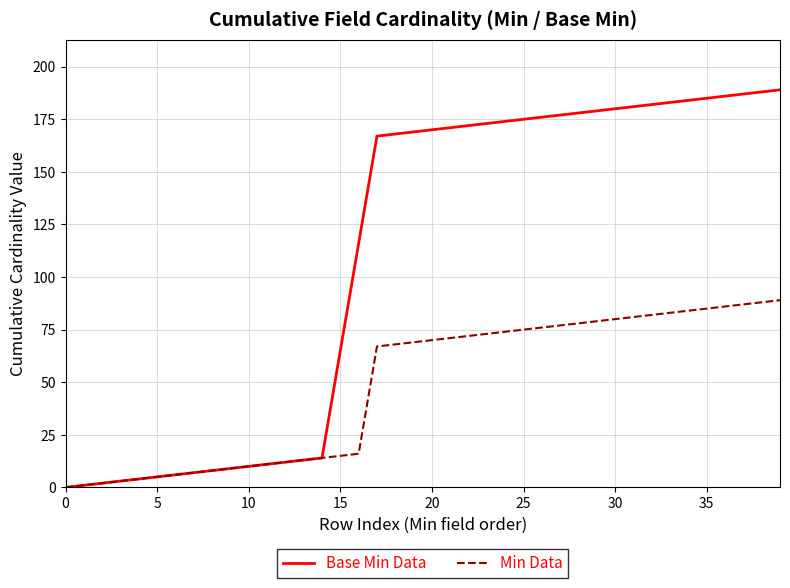

What is the greatest value displayed?

189